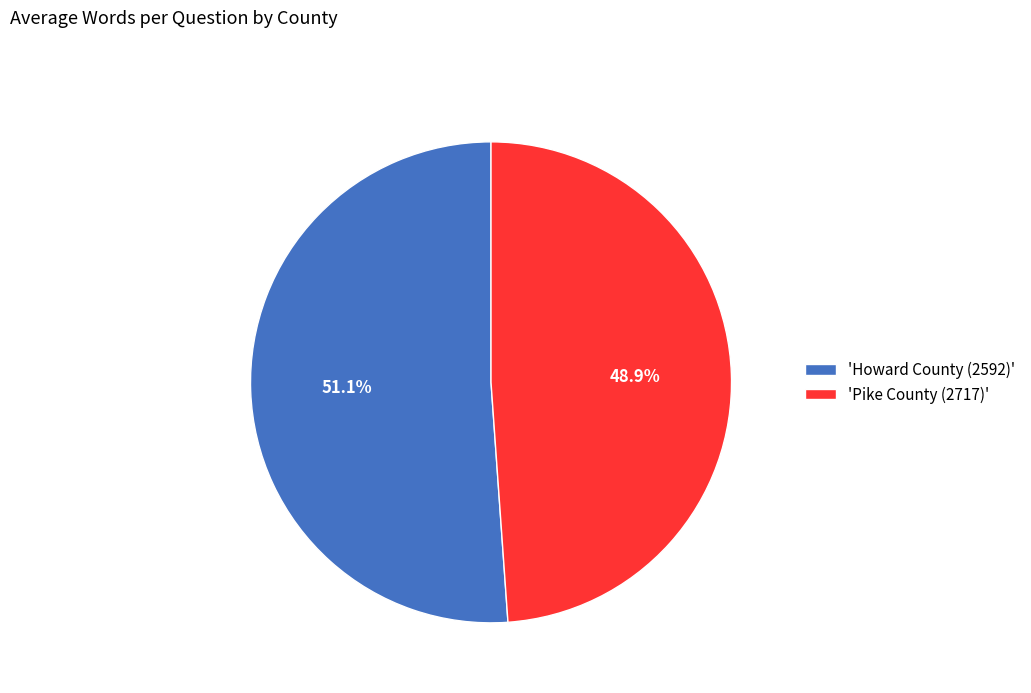

Rank the categories by value from lowest to highest.

'Pike County (2717)', 'Howard County (2592)'